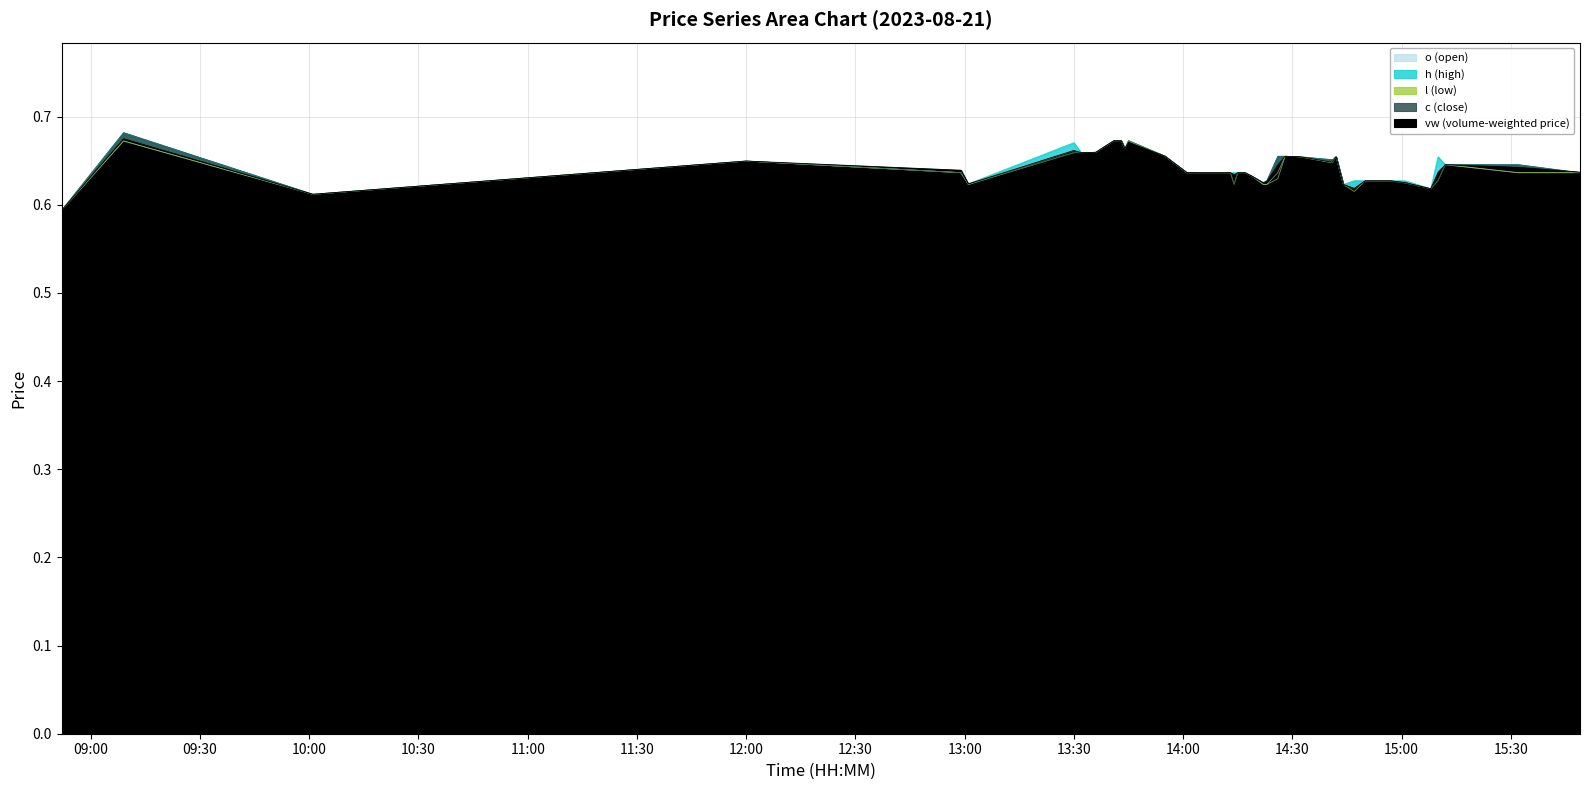

At which category does c reach its first local peak?

2023-08-21 09:09